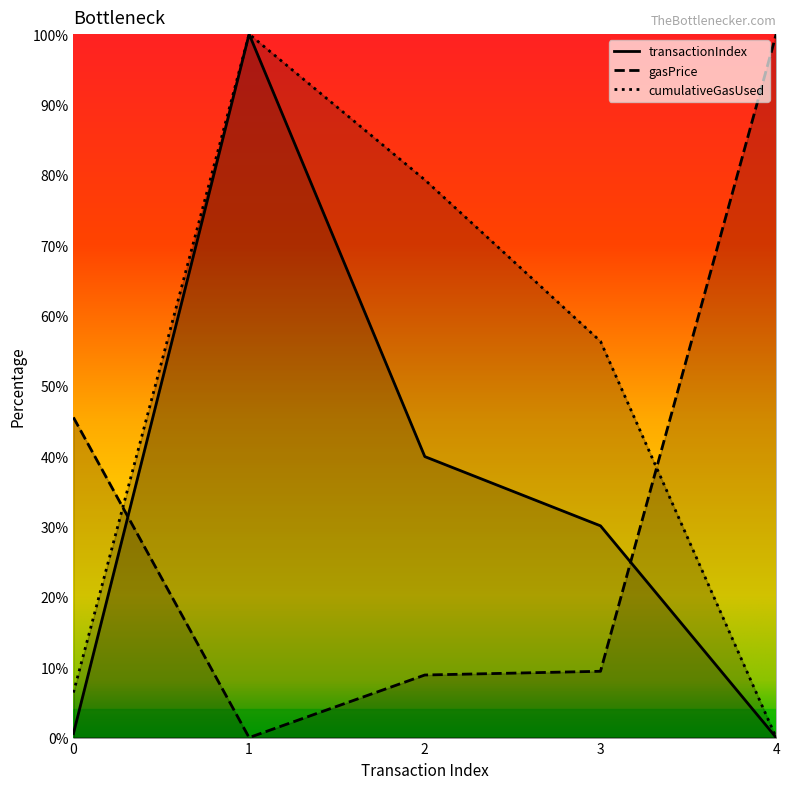

In transactionIndex, how many points are higher than both neighbors (excluding endpoints)?

1